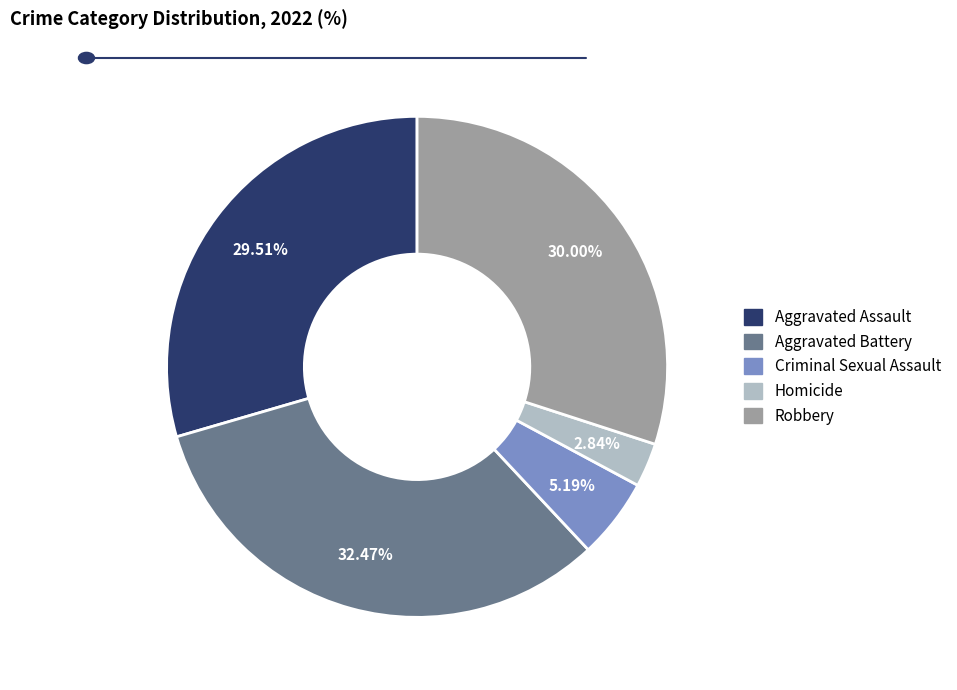

To the nearest percent, what is the combined percentage of Criminal Sexual Assault and Robbery?

35%